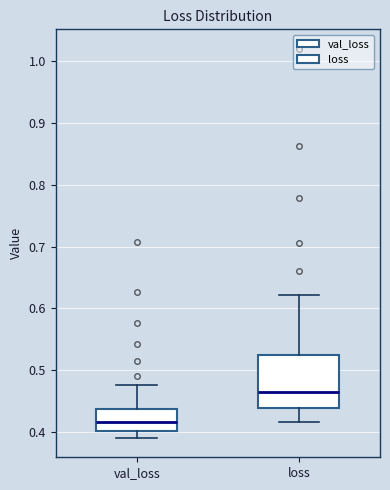

Which box has the highest median line?

loss